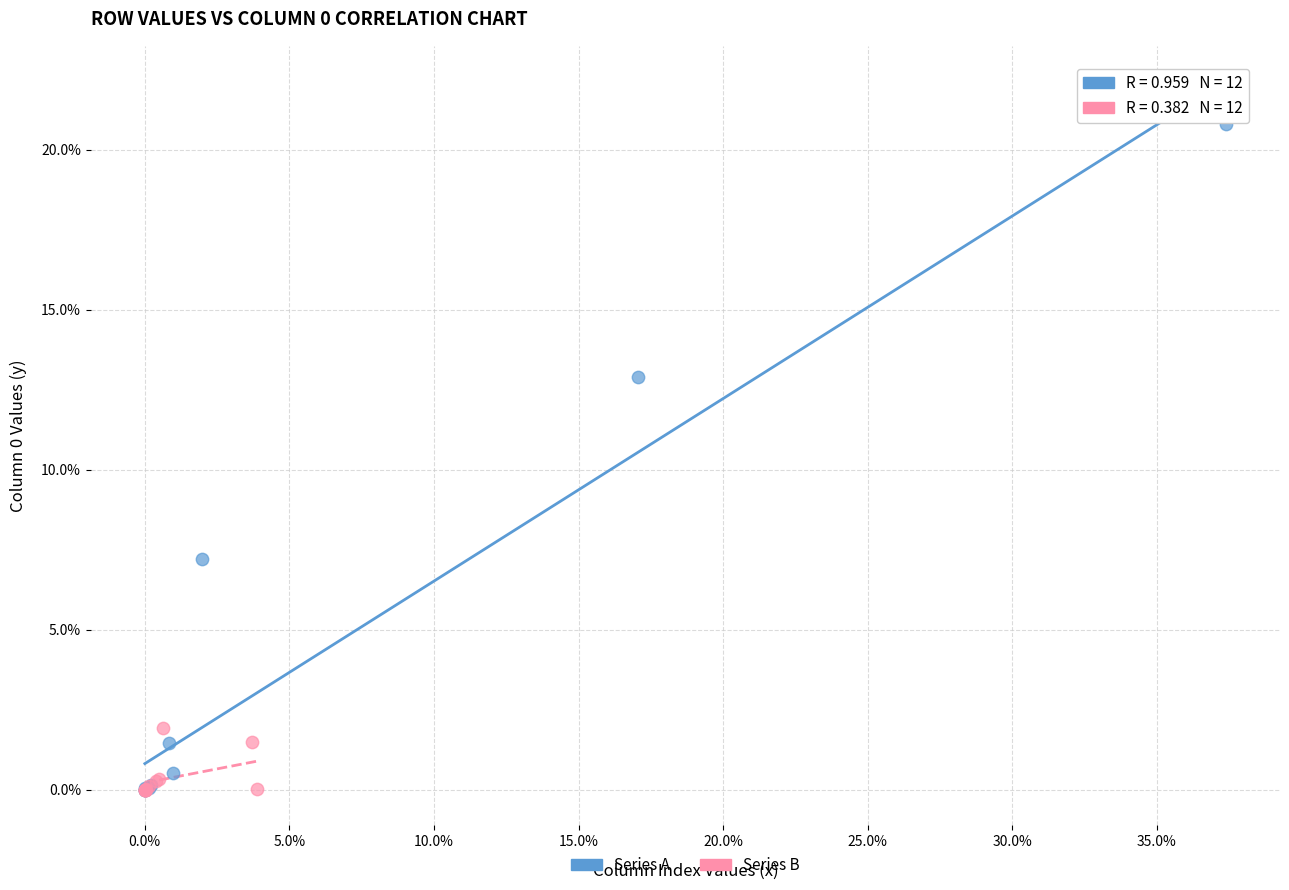

Which series has the largest Y range (max minus min)?

Series A